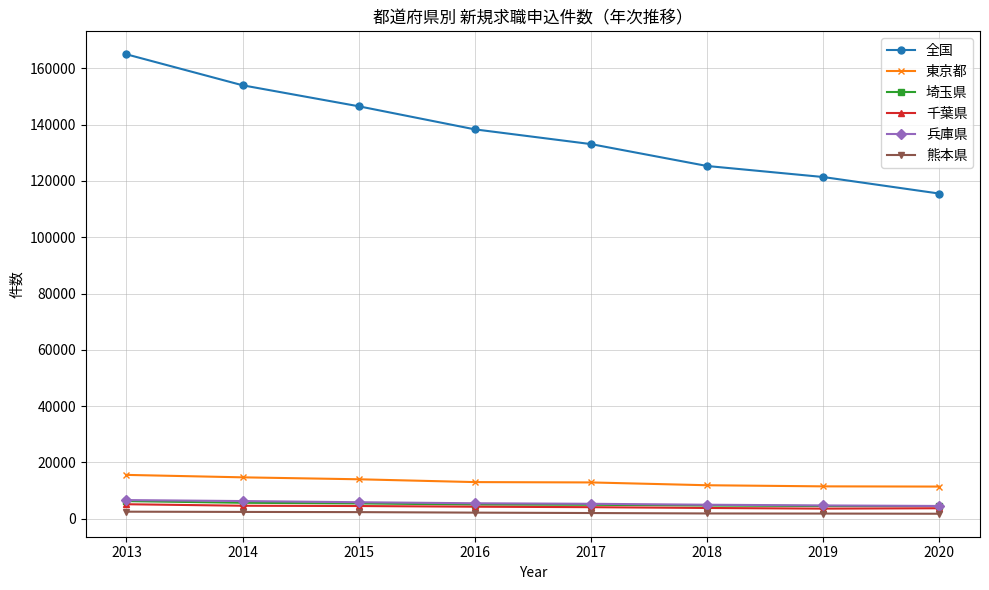

What is the lowest value of the 東京都 series?

11447